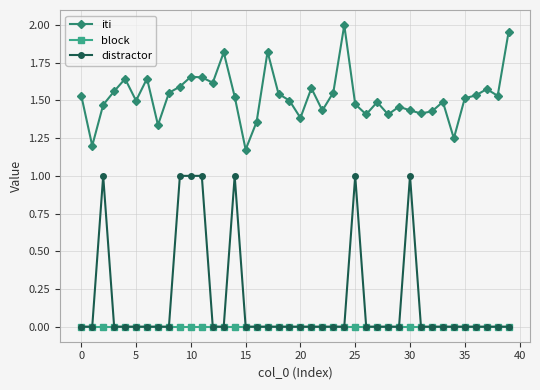

Which series has the largest total across all categories?

iti